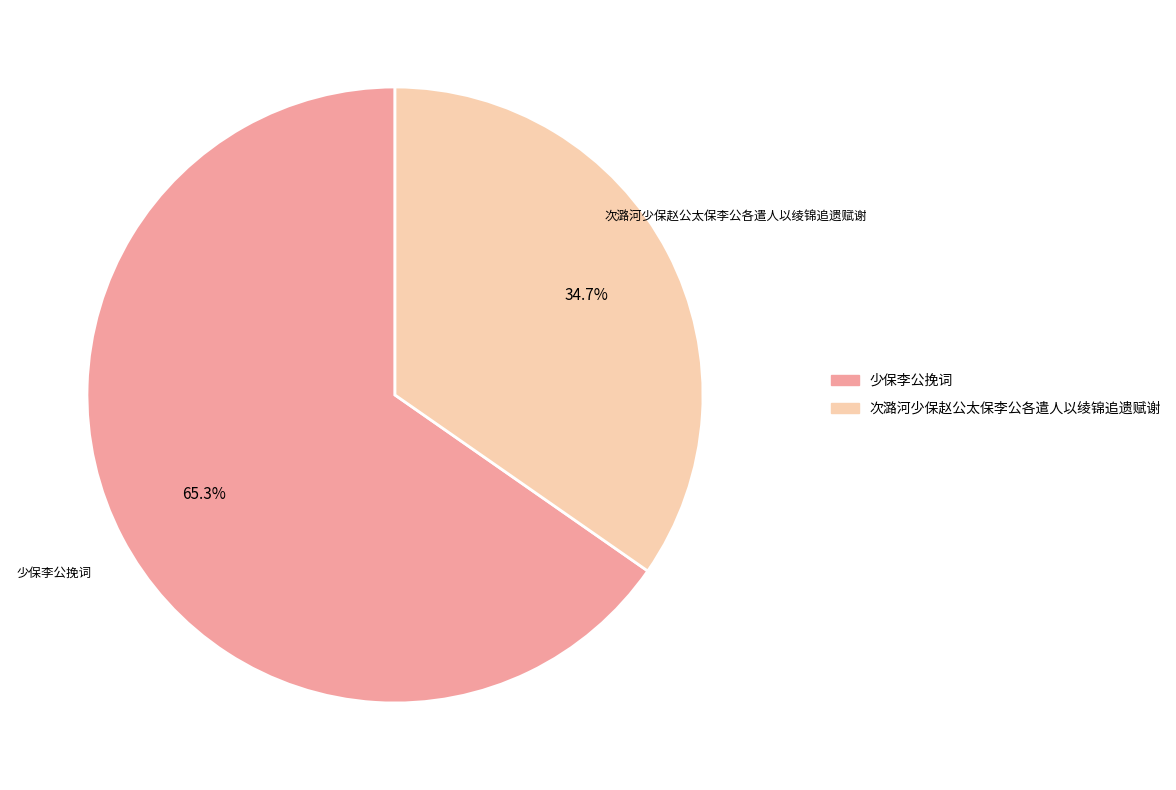

Rank the categories by value from highest to lowest.

少保李公挽词, 次潞河少保赵公太保李公各遣人以绫锦追遗赋谢